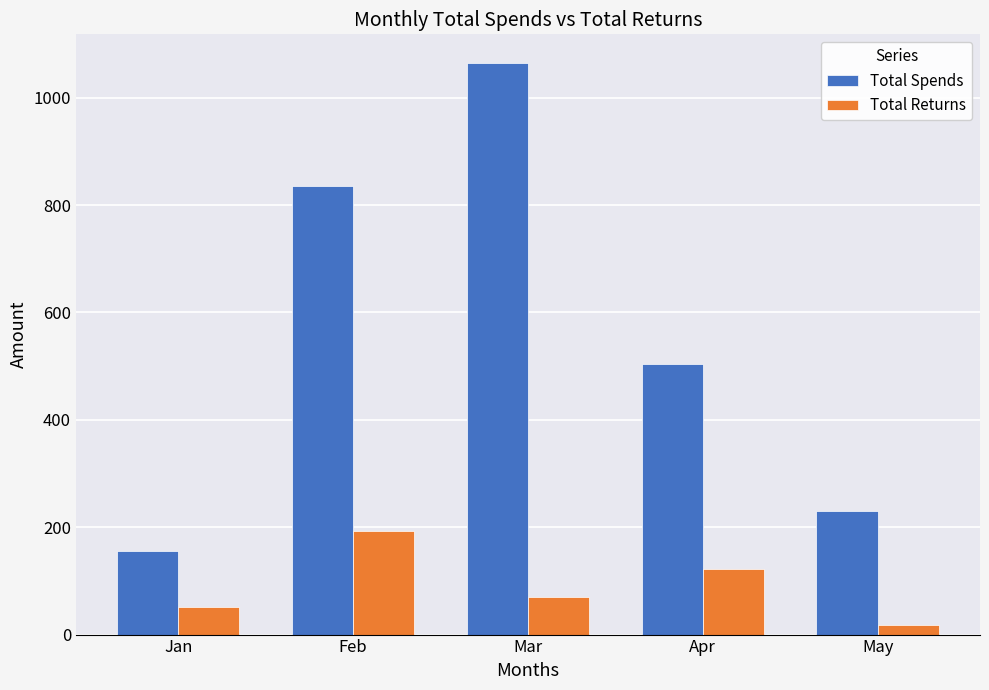

Rank the series by their average value, from lowest to highest.

Total Returns, Total Spends